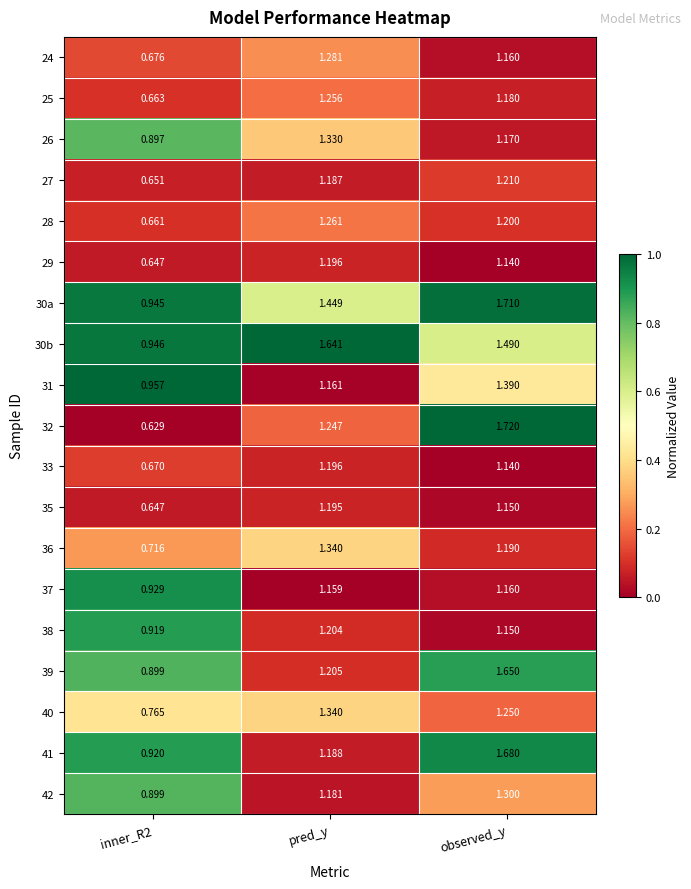

How many distinct data groups are displayed?

19